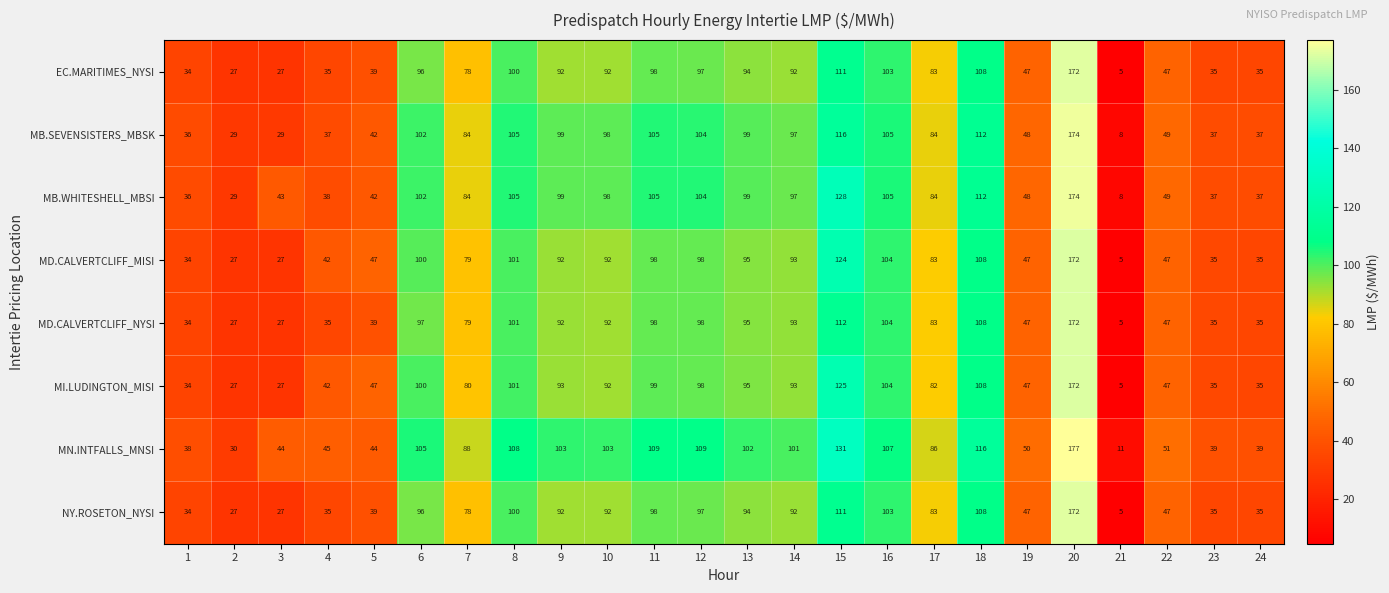

What is the sum of the MD.CALVERTCLIFF_NYSI values at 18 and 12?

206